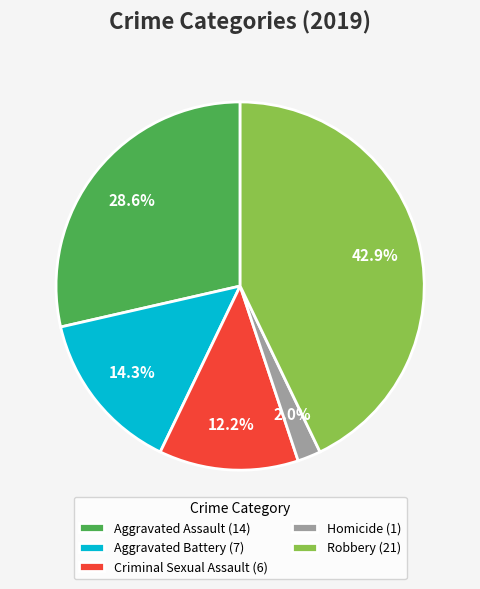

What is the total percentage of Aggravated Battery and Aggravated Assault?

42.9%